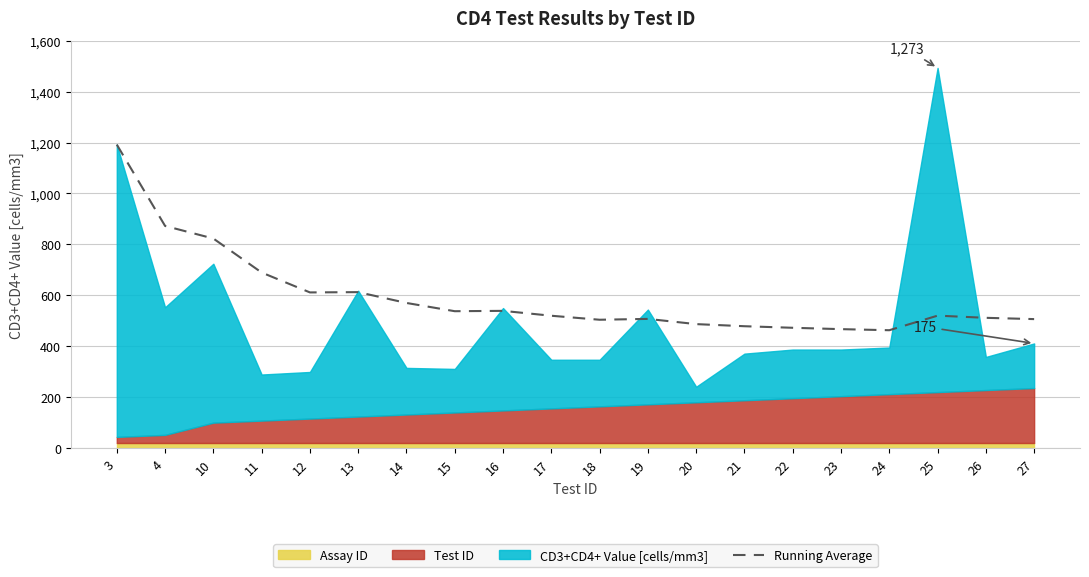

What is the ratio of the value at 23 to the value at 20?

1.0